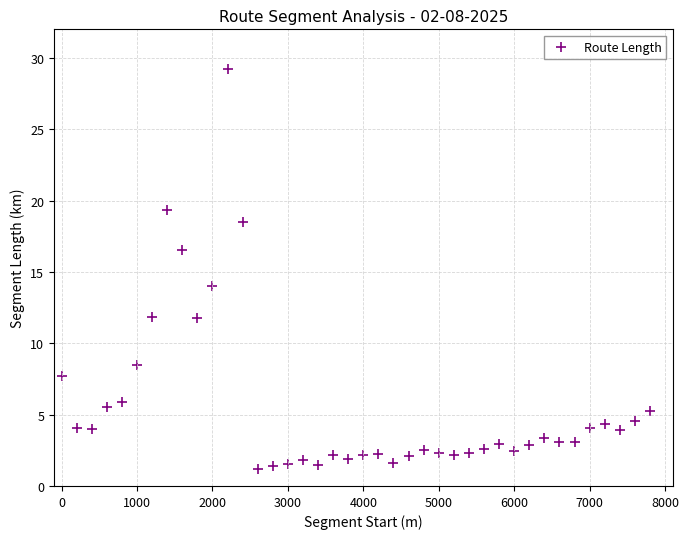

What is the range of Y values (max minus min)?

28.0